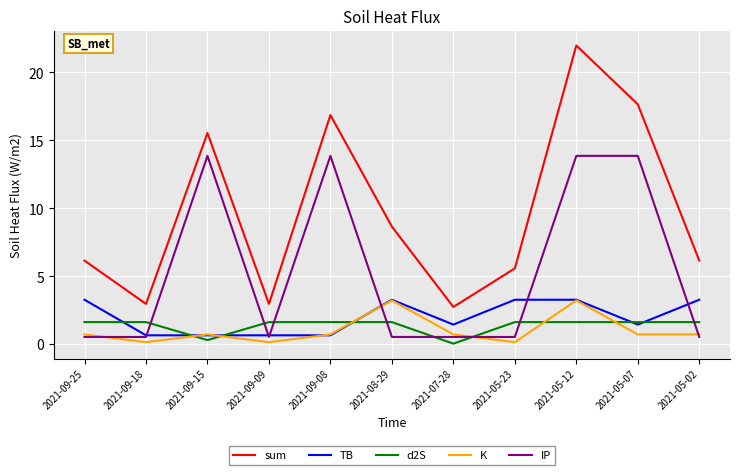

What is the total value across all series at 2021-09-08?

33.7